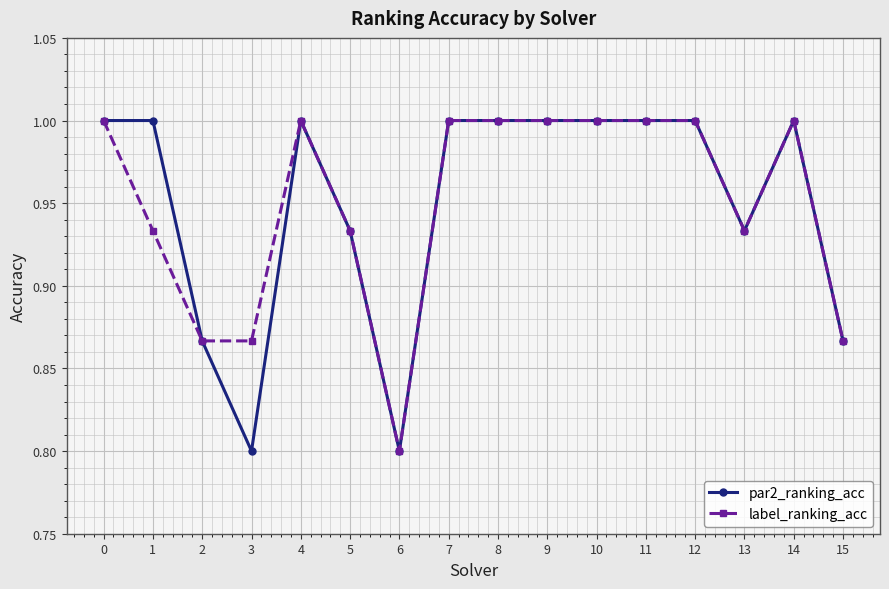

What is the value of the par2_ranking_acc point at the 7th from the left?

0.8